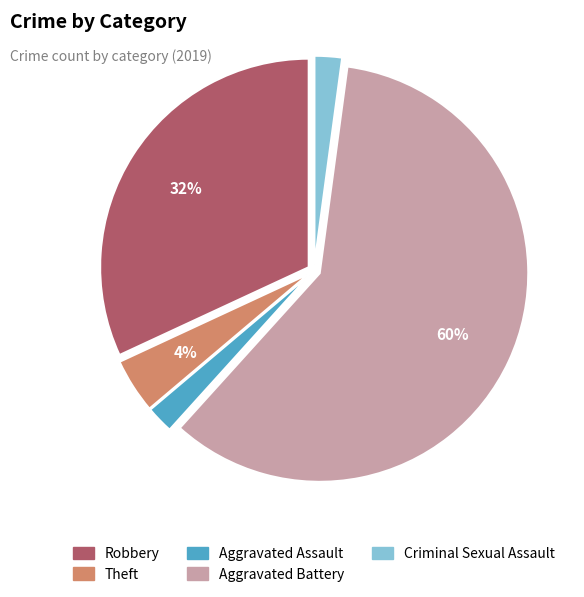

How many segments does this pie chart have?

5